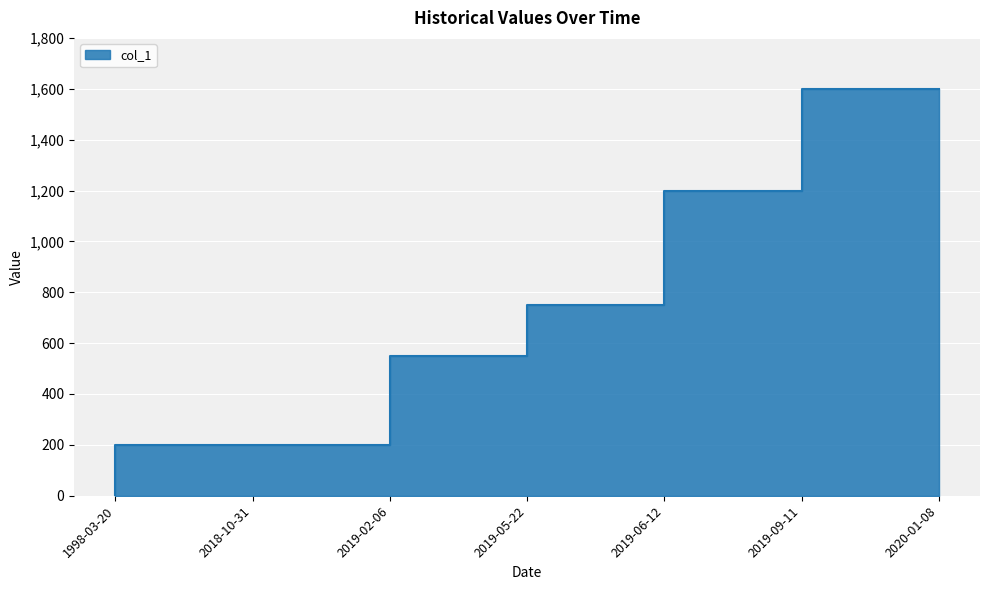

Count the values in the range 200 to 1200.

5